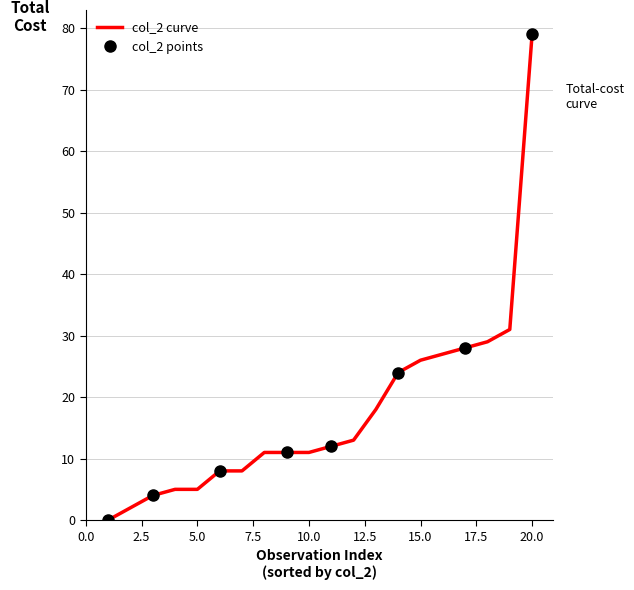

The value at 16 is 7. True or false?

False